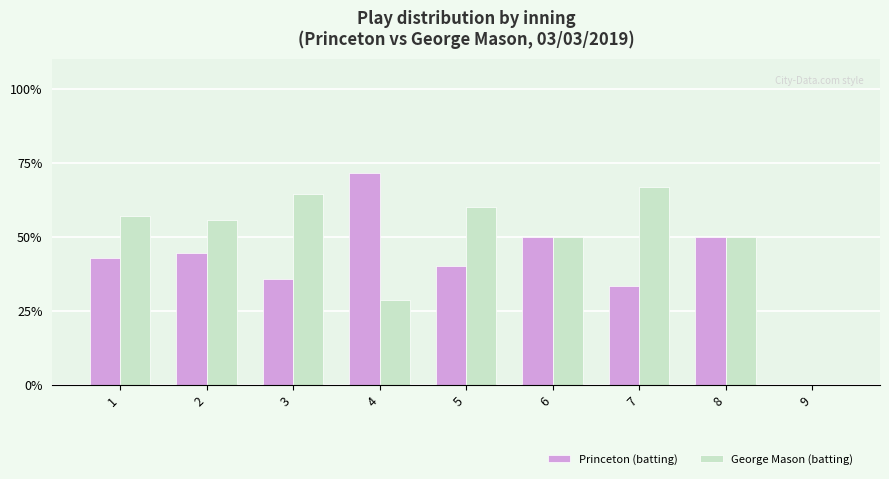

True or false: George Mason (batting) has a value of 17.4 at 7.

False